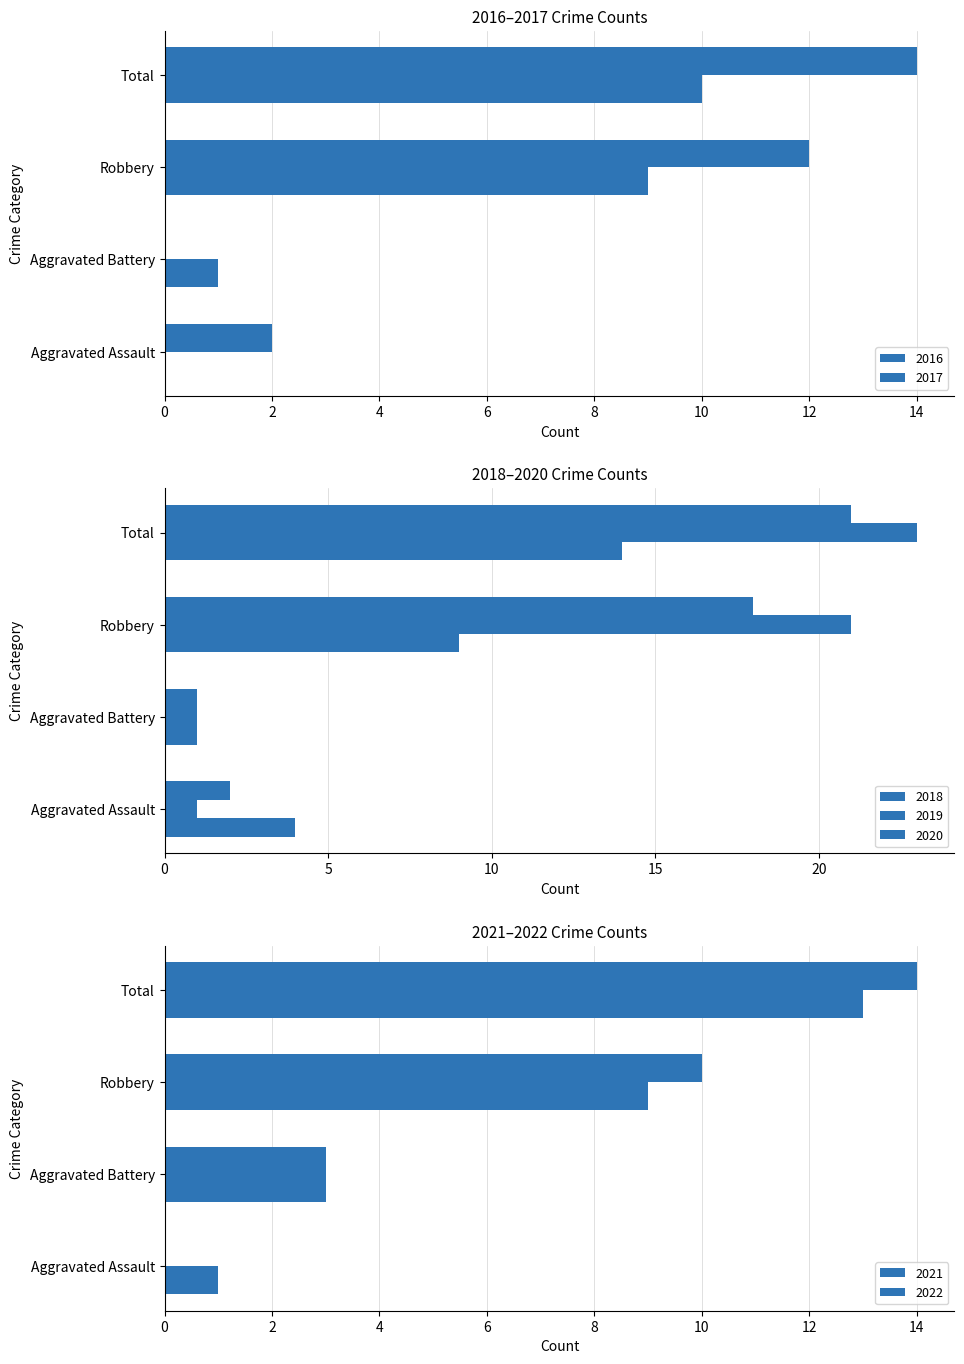

At which label does Aggravated Battery reach its peak?

2021